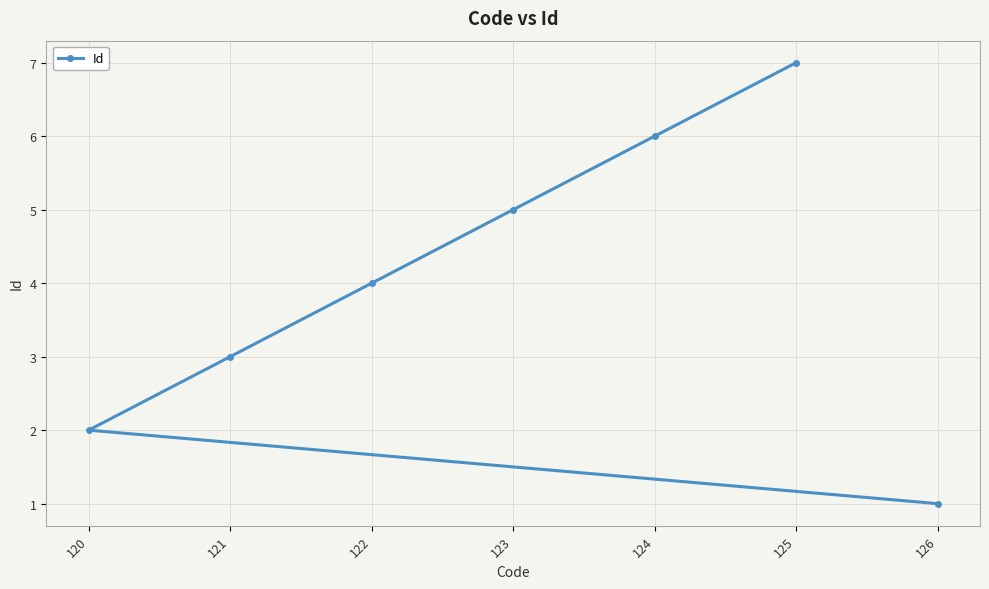

True or false: the data shows 1 at 121.

False